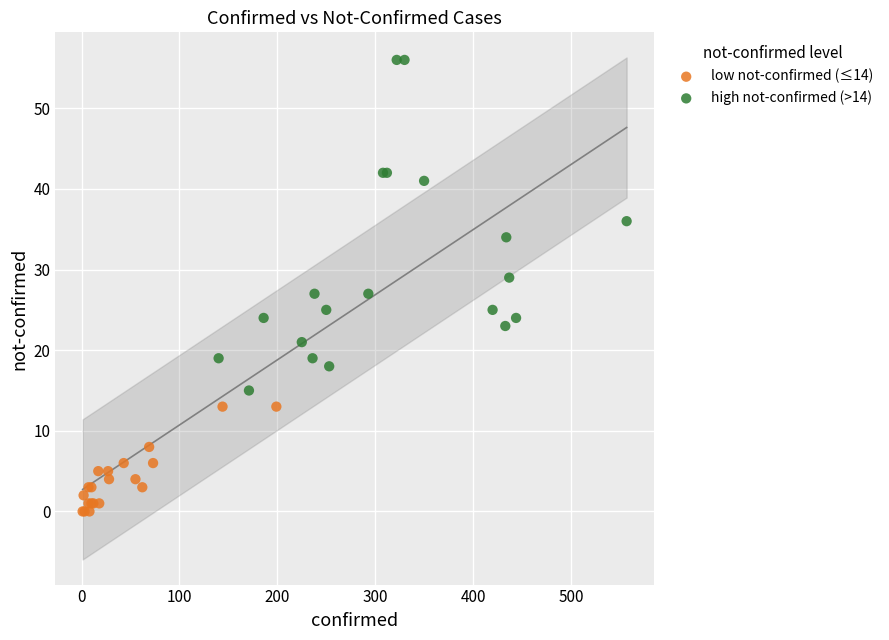

Which series contains the highest Y value?

high not-confirmed (>14)